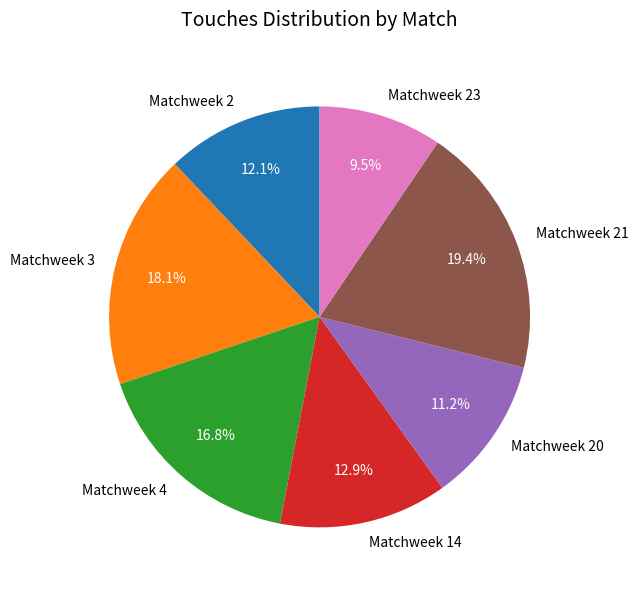

The Matchweek 21 slice represents 19% of the pie. True or false?

True